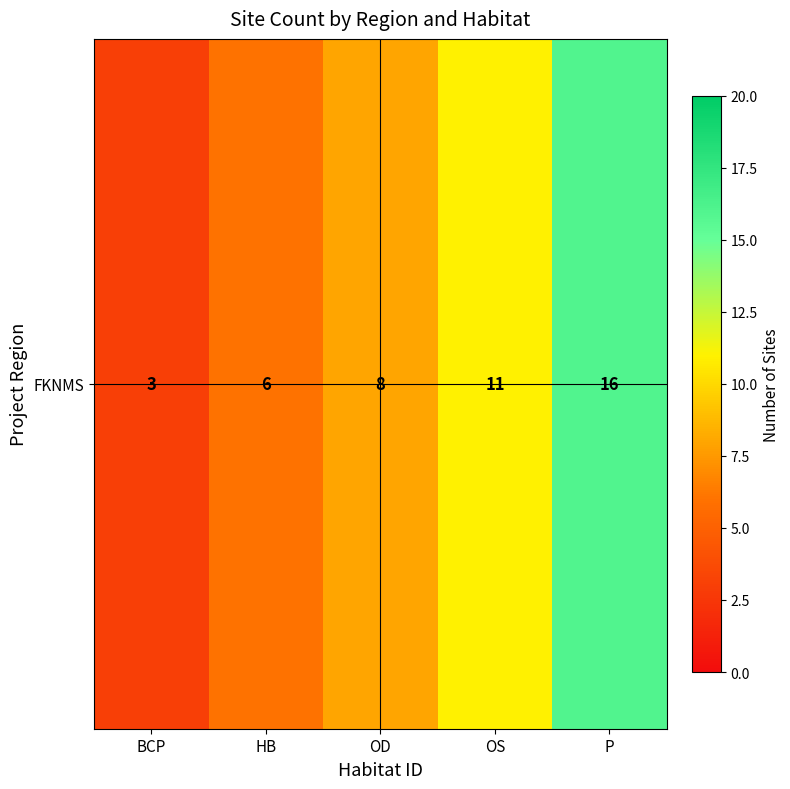

Reading left to right, transcribe all the data shown in this chart.

BCP=3	HB=6	OD=8	OS=11	P=16